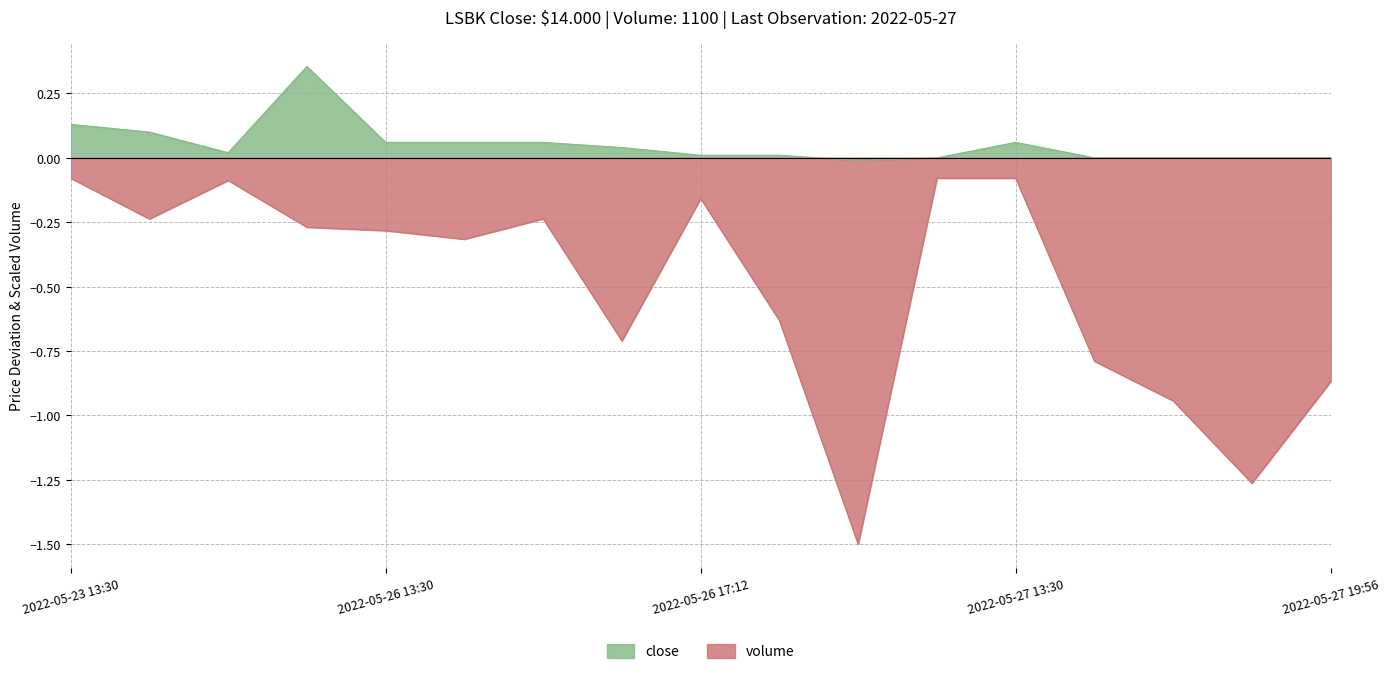

What are all the series names shown in the legend?

close, volume